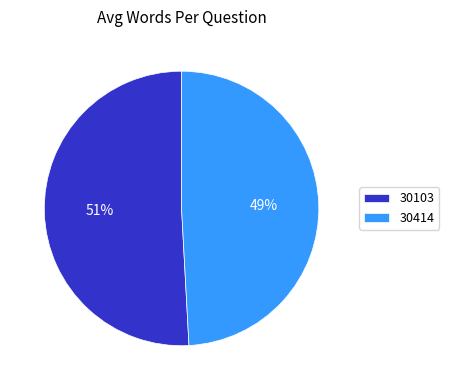

What percentage is the 30414 slice, to the nearest percent?

49%